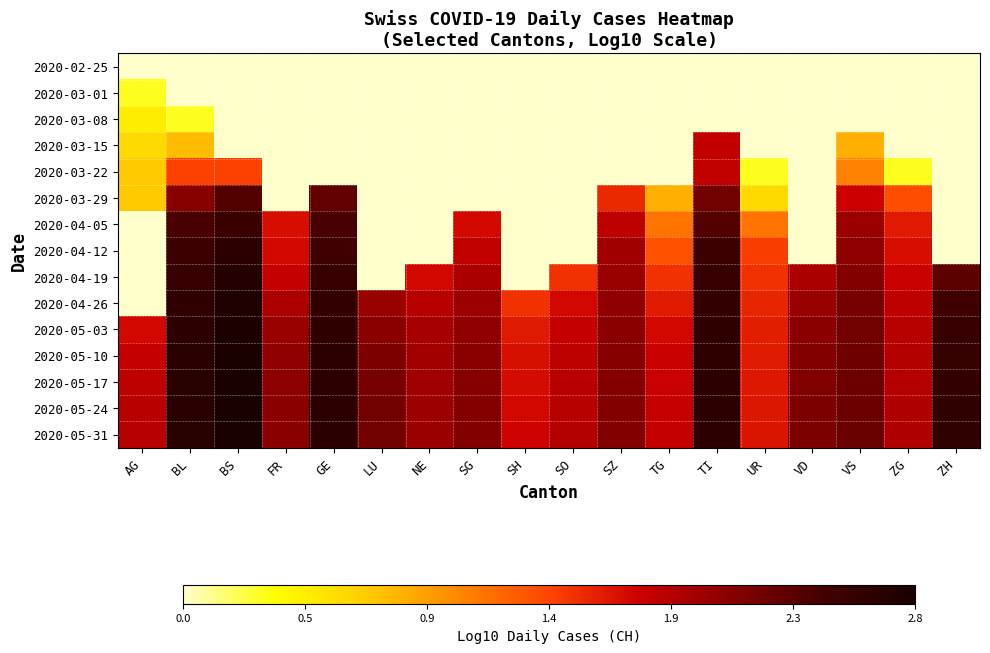

Reading right to left, list all the values displayed in this chart.

2020-02-25: ZH=0.0	ZG=0.0	VS=0.0	VD=0.0	UR=0.0	TI=0.0	TG=0.0	SZ=0.0	SO=0.0	SH=0.0	SG=0.0	NE=0.0	LU=0.0	GE=0.0	FR=0.0	BS=0.0	BL=0.0	AG=0.0
2020-03-01: ZH=0.0	ZG=0.0	VS=0.0	VD=0.0	UR=0.0	TI=0.0	TG=0.0	SZ=0.0	SO=0.0	SH=0.0	SG=0.0	NE=0.0	LU=0.0	GE=0.0	FR=0.0	BS=0.0	BL=0.0	AG=0.3
2020-03-08: ZH=0.0	ZG=0.0	VS=0.0	VD=0.0	UR=0.0	TI=0.0	TG=0.0	SZ=0.0	SO=0.0	SH=0.0	SG=0.0	NE=0.0	LU=0.0	GE=0.0	FR=0.0	BS=0.0	BL=0.3	AG=0.5
2020-03-15: ZH=0.0	ZG=0.0	VS=0.8	VD=0.0	UR=0.0	TI=1.8	TG=0.0	SZ=0.0	SO=0.0	SH=0.0	SG=0.0	NE=0.0	LU=0.0	GE=0.0	FR=0.0	BS=0.0	BL=0.8	AG=0.6
2020-03-22: ZH=0.0	ZG=0.3	VS=1.1	VD=0.0	UR=0.3	TI=1.8	TG=0.0	SZ=0.0	SO=0.0	SH=0.0	SG=0.0	NE=0.0	LU=0.0	GE=0.0	FR=0.0	BS=1.4	BL=1.4	AG=0.7
2020-03-29: ZH=0.0	ZG=1.3	VS=1.7	VD=0.0	UR=0.6	TI=2.2	TG=0.8	SZ=1.5	SO=0.0	SH=0.0	SG=0.0	NE=0.0	LU=0.0	GE=2.3	FR=0.0	BS=2.4	BL=2.1	AG=0.7
2020-04-05: ZH=0.0	ZG=1.6	VS=2.0	VD=0.0	UR=1.1	TI=2.4	TG=1.1	SZ=1.8	SO=0.0	SH=0.0	SG=1.7	NE=0.0	LU=0.0	GE=2.4	FR=1.7	BS=2.5	BL=2.4	AG=0.0
2020-04-12: ZH=0.0	ZG=1.7	VS=2.1	VD=0.0	UR=1.4	TI=2.5	TG=1.3	SZ=2.0	SO=0.0	SH=0.0	SG=1.8	NE=0.0	LU=0.0	GE=2.5	FR=1.7	BS=2.6	BL=2.5	AG=0.0
2020-04-19: ZH=2.3	ZG=1.7	VS=2.1	VD=1.9	UR=1.5	TI=2.5	TG=1.5	SZ=2.0	SO=1.5	SH=0.0	SG=1.9	NE=1.7	LU=0.0	GE=2.5	FR=1.8	BS=2.7	BL=2.5	AG=0.0
2020-04-26: ZH=2.5	ZG=1.8	VS=2.2	VD=2.0	UR=1.6	TI=2.6	TG=1.6	SZ=2.0	SO=1.7	SH=1.5	SG=2.0	NE=1.9	LU=2.0	GE=2.6	FR=1.9	BS=2.7	BL=2.6	AG=0.0
2020-05-03: ZH=2.5	ZG=1.9	VS=2.2	VD=2.1	UR=1.6	TI=2.6	TG=1.7	SZ=2.1	SO=1.8	SH=1.6	SG=2.0	NE=1.9	LU=2.1	GE=2.6	FR=2.0	BS=2.8	BL=2.6	AG=1.7
2020-05-10: ZH=2.6	ZG=1.9	VS=2.2	VD=2.1	UR=1.6	TI=2.6	TG=1.7	SZ=2.1	SO=1.8	SH=1.7	SG=2.1	NE=2.0	LU=2.1	GE=2.6	FR=2.0	BS=2.8	BL=2.7	AG=1.8
2020-05-17: ZH=2.6	ZG=1.9	VS=2.2	VD=2.1	UR=1.6	TI=2.6	TG=1.8	SZ=2.1	SO=1.8	SH=1.7	SG=2.1	NE=2.0	LU=2.2	GE=2.6	FR=2.1	BS=2.8	BL=2.7	AG=1.8
2020-05-24: ZH=2.6	ZG=1.9	VS=2.2	VD=2.1	UR=1.6	TI=2.6	TG=1.8	SZ=2.1	SO=1.9	SH=1.7	SG=2.1	NE=2.0	LU=2.2	GE=2.6	FR=2.1	BS=2.8	BL=2.7	AG=1.8
2020-05-31: ZH=2.6	ZG=1.9	VS=2.2	VD=2.1	UR=1.6	TI=2.6	TG=1.8	SZ=2.1	SO=1.9	SH=1.7	SG=2.1	NE=2.0	LU=2.2	GE=2.6	FR=2.1	BS=2.8	BL=2.7	AG=1.9